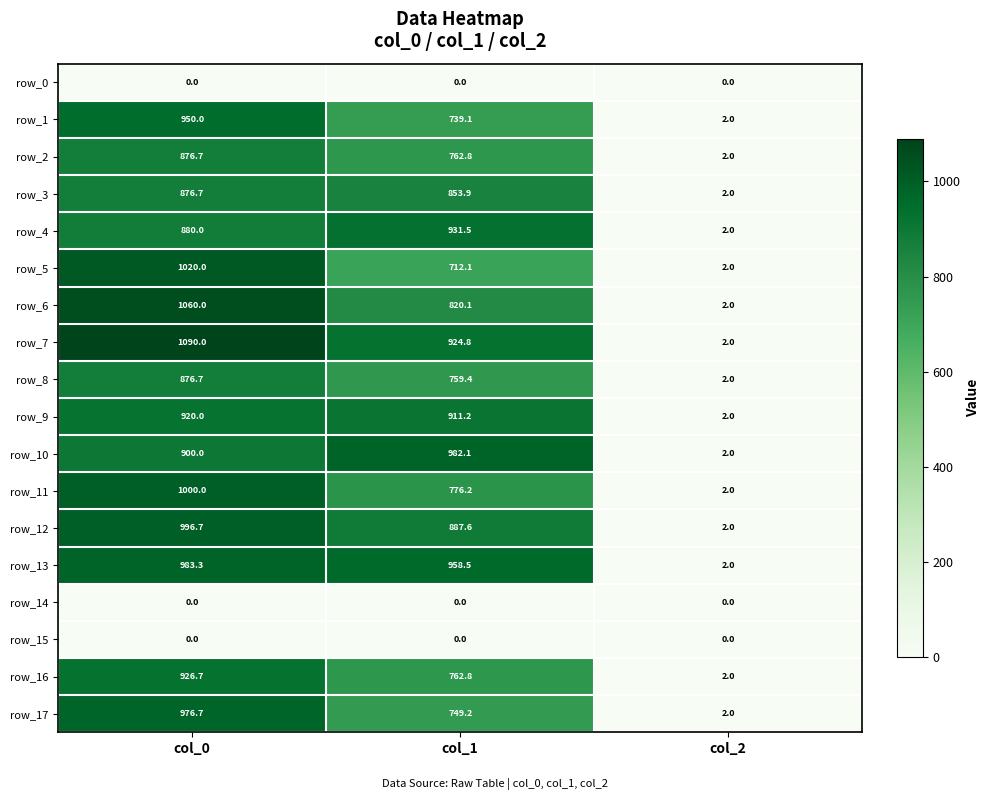

How many data points does each series have?

3